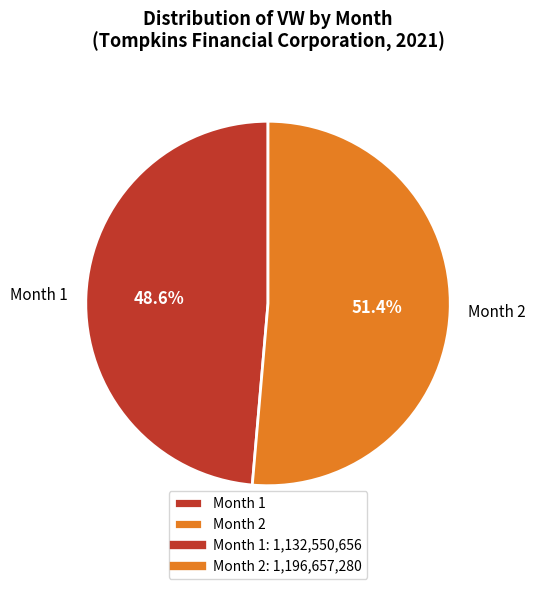

How many segments does this pie chart have?

2